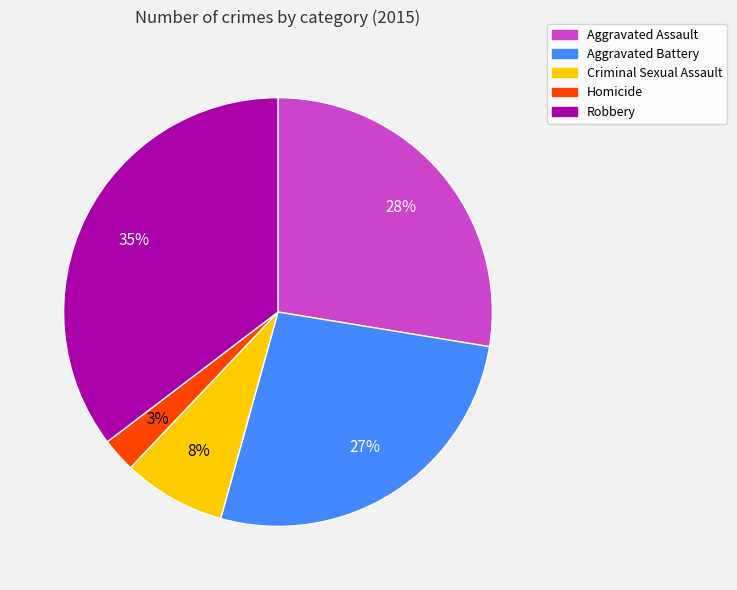

Which category has the smallest portion of the pie?

Homicide